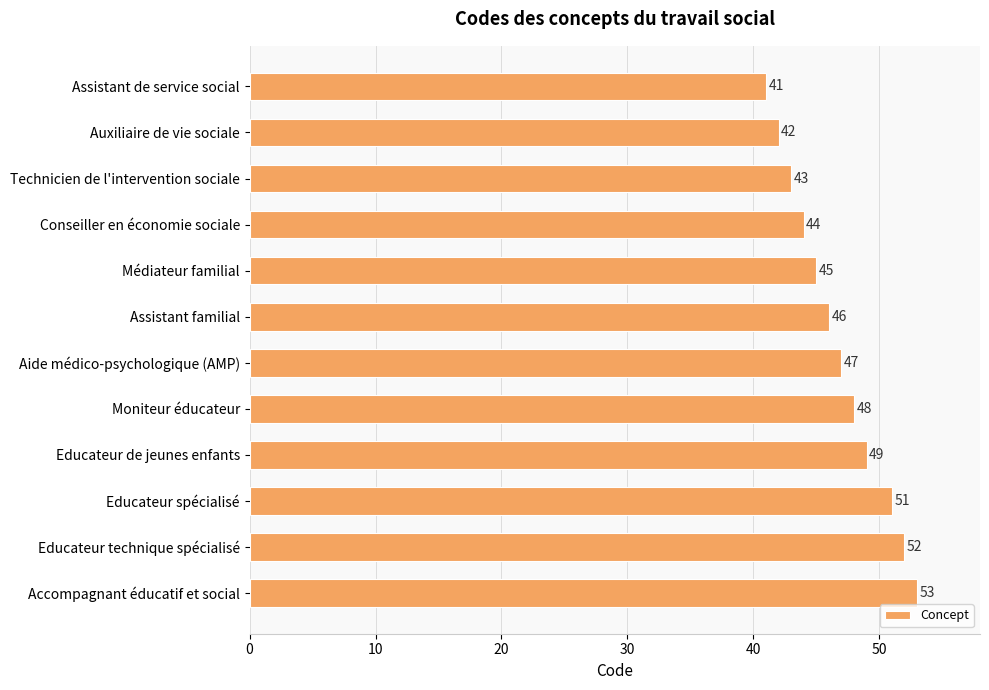

At which category does the chart reach its peak across all series?

Accompagnant éducatif et social